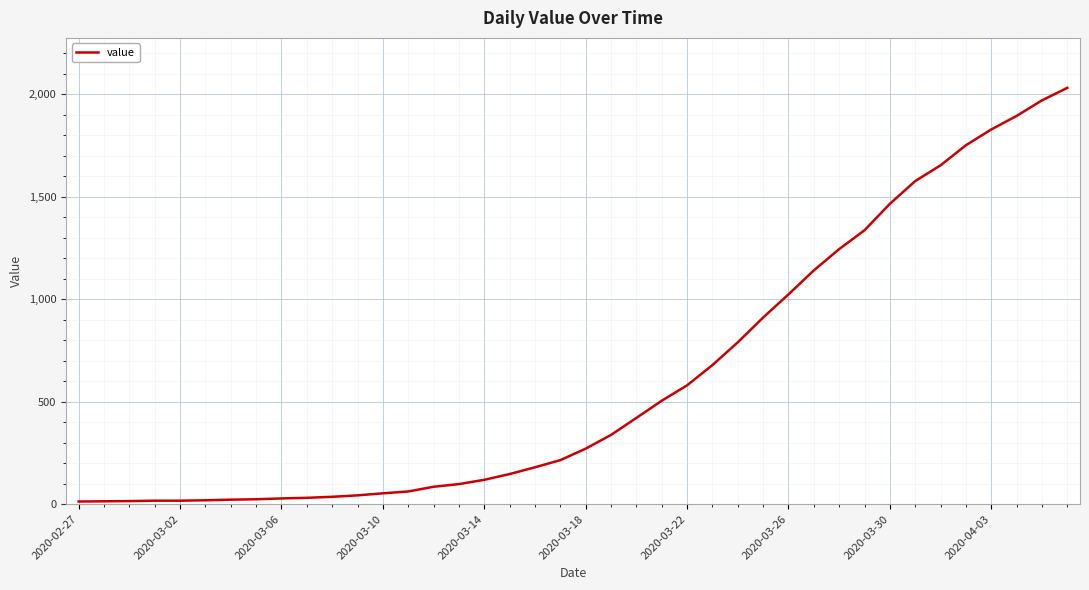

What is the greatest value displayed?

2032